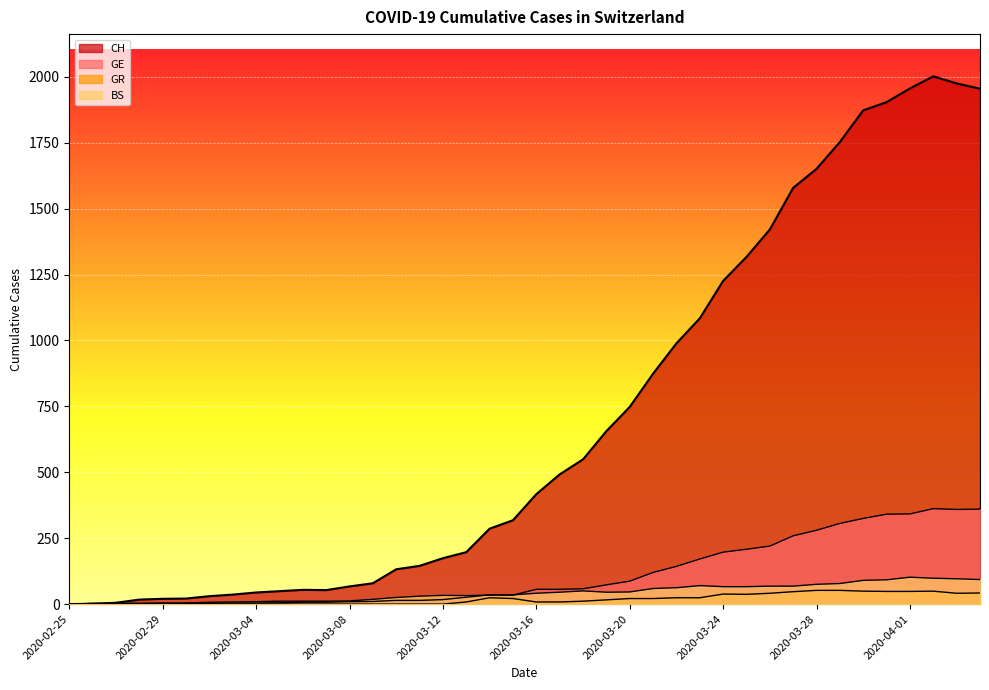

True or false: CH has more than 2 points higher than both neighbors.

False